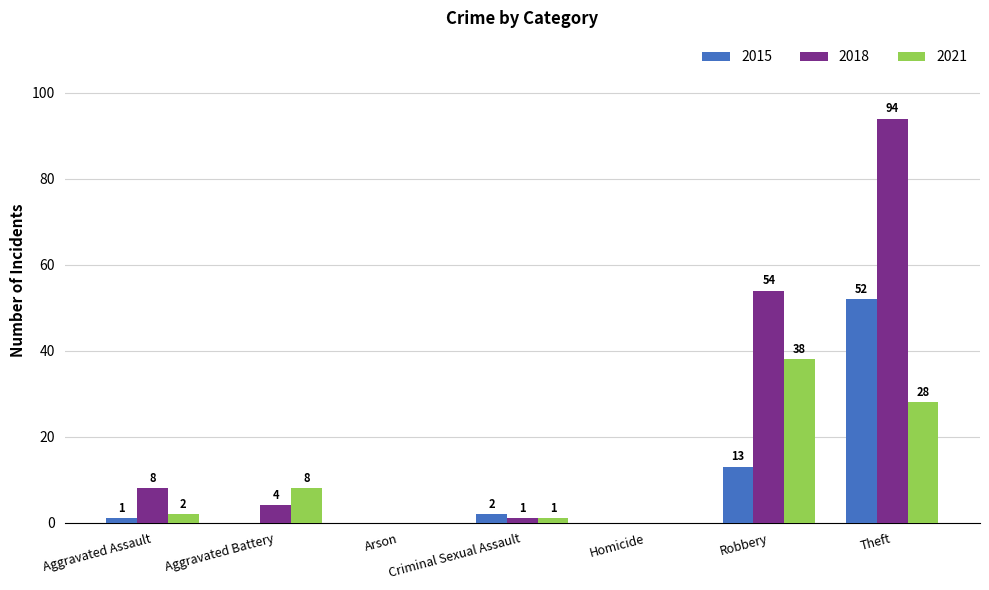

What is the average value of the 2018 series?

23